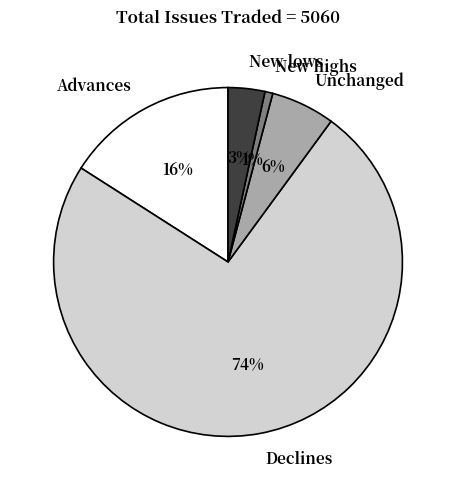

Does any single category account for the majority?

Yes